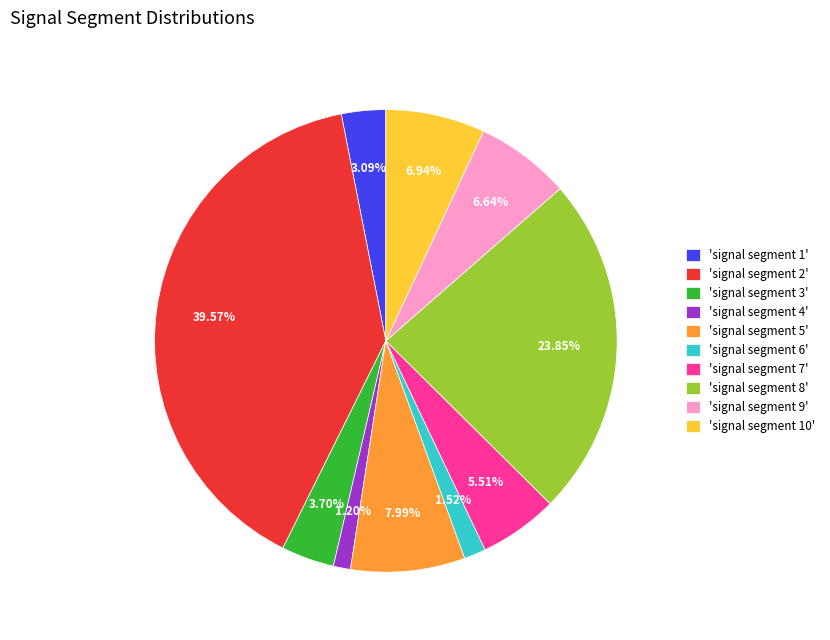

Between 'signal segment 4' and 'signal segment 7', which is larger?

'signal segment 7'